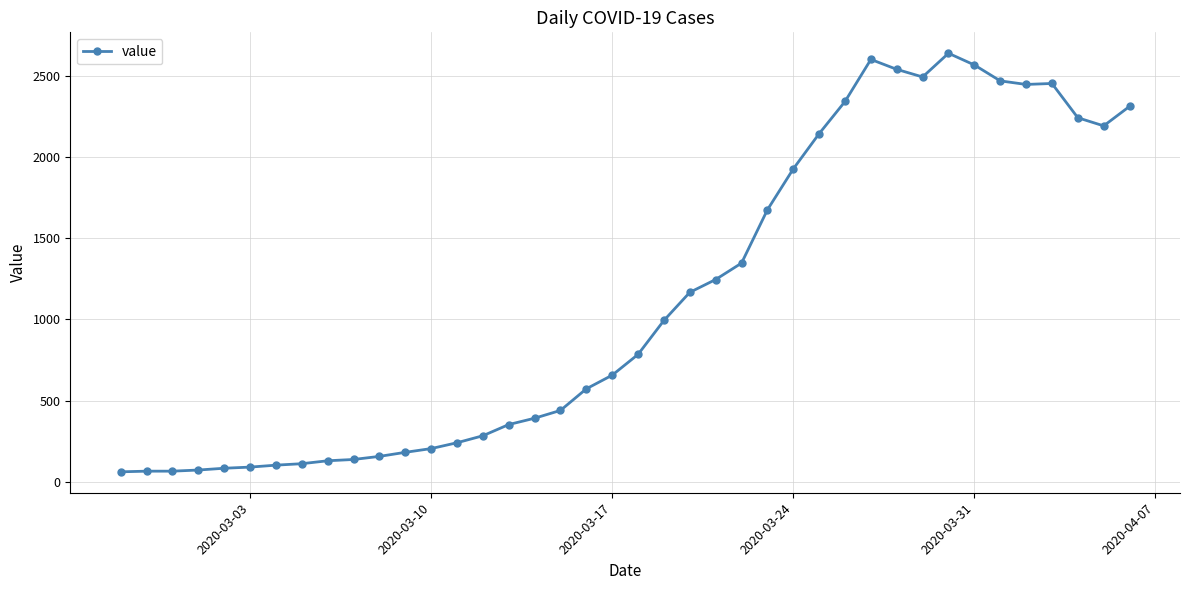

What is the maximum value shown in the chart?

2638